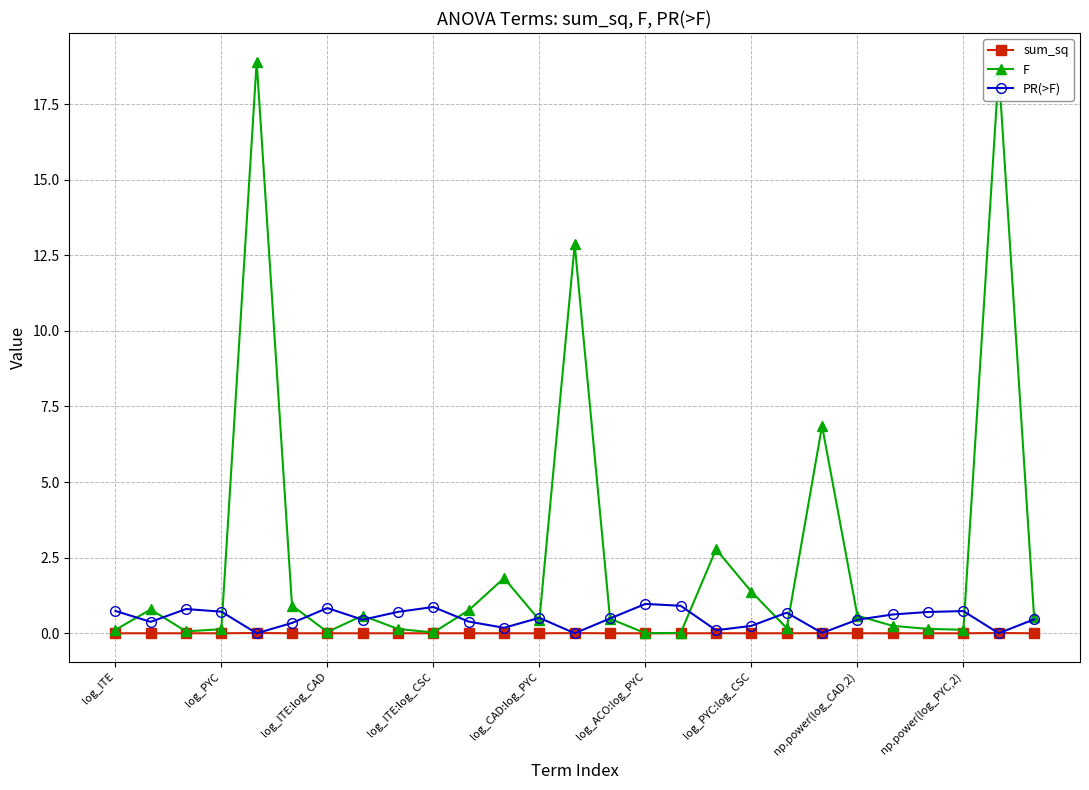

Which series has the widest spread of values?

F